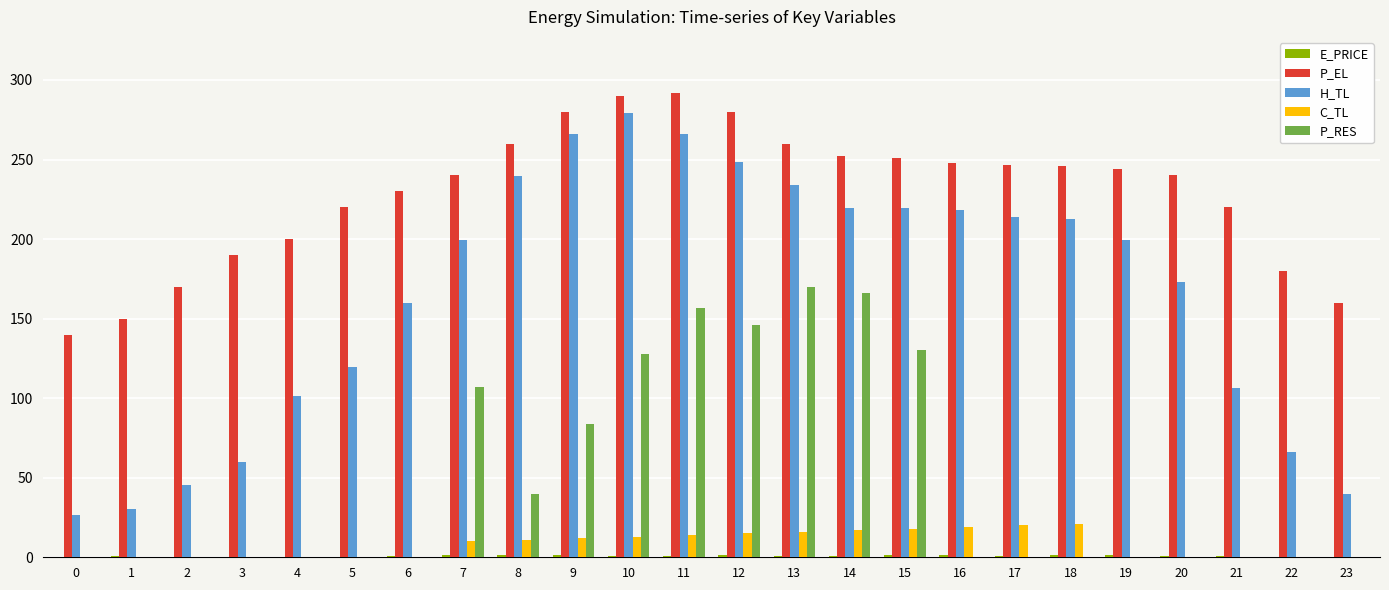

Which series has the largest total across all categories?

P_EL